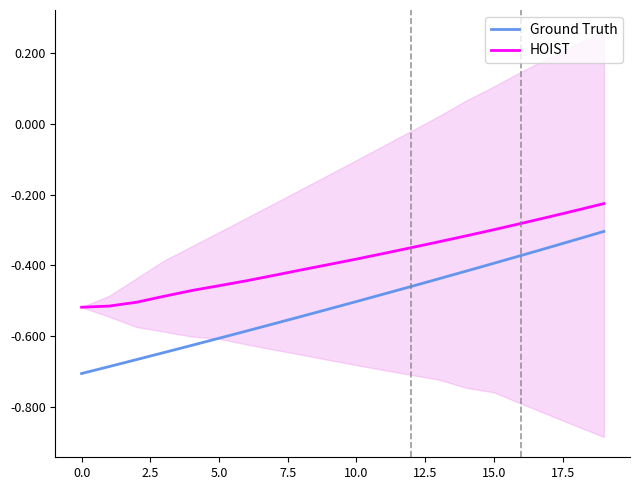

What value does the HOIST series have at 16?

-0.3